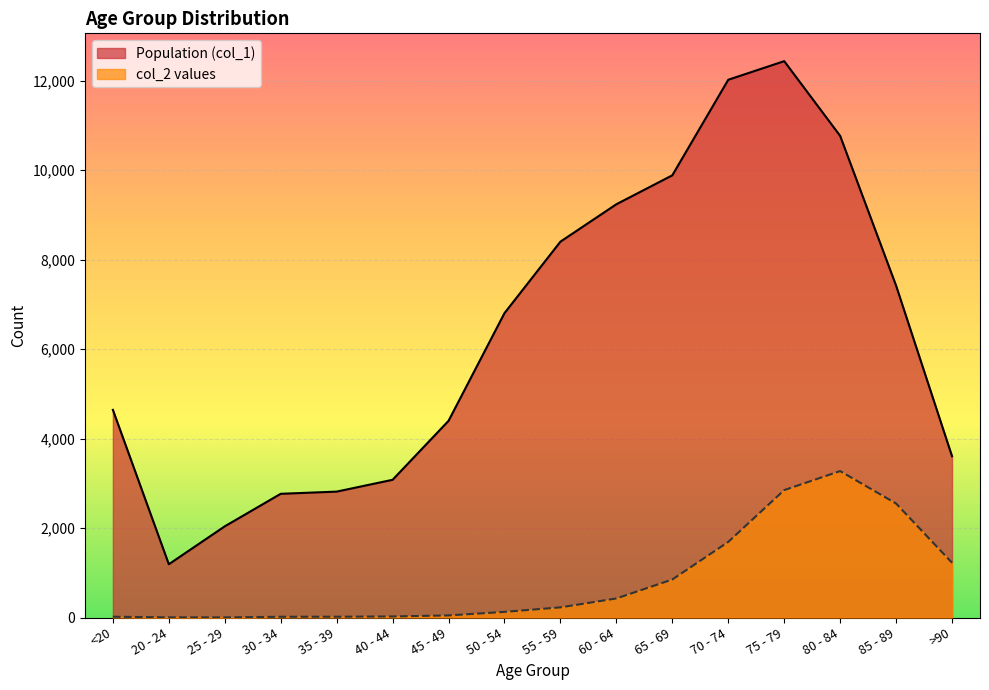

True or false: col_2 values and Population (col_1) intersect in this chart.

False